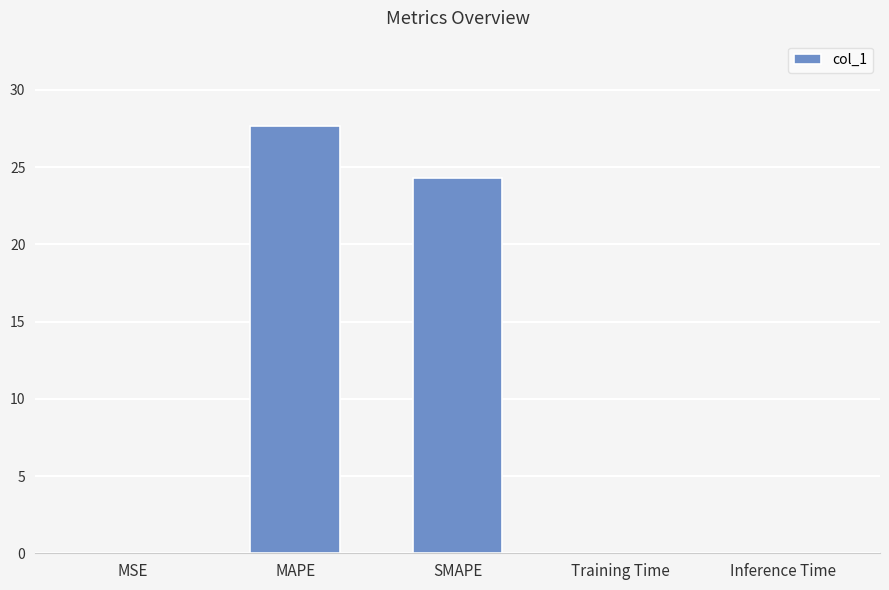

What is the sum of all values?

52.0